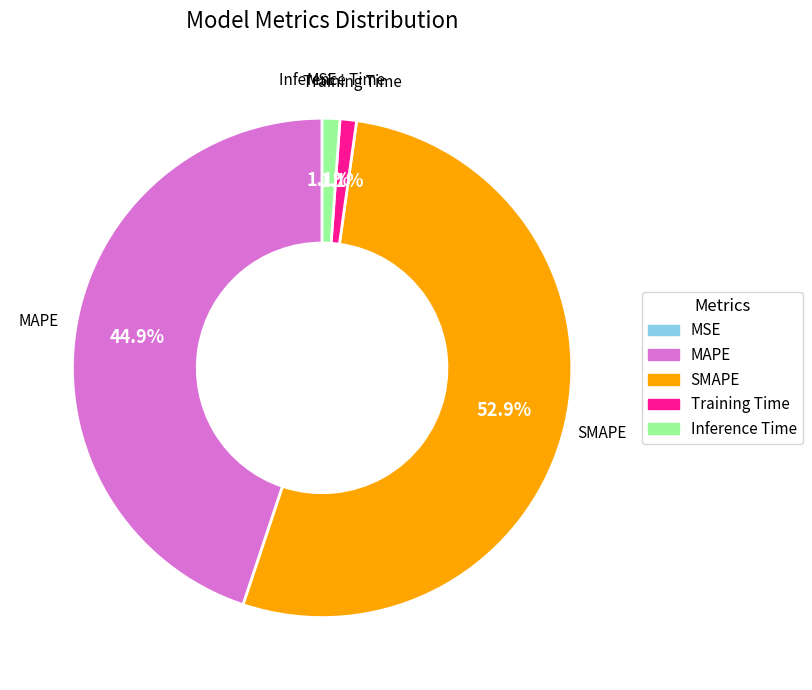

What is the majority slice?

SMAPE